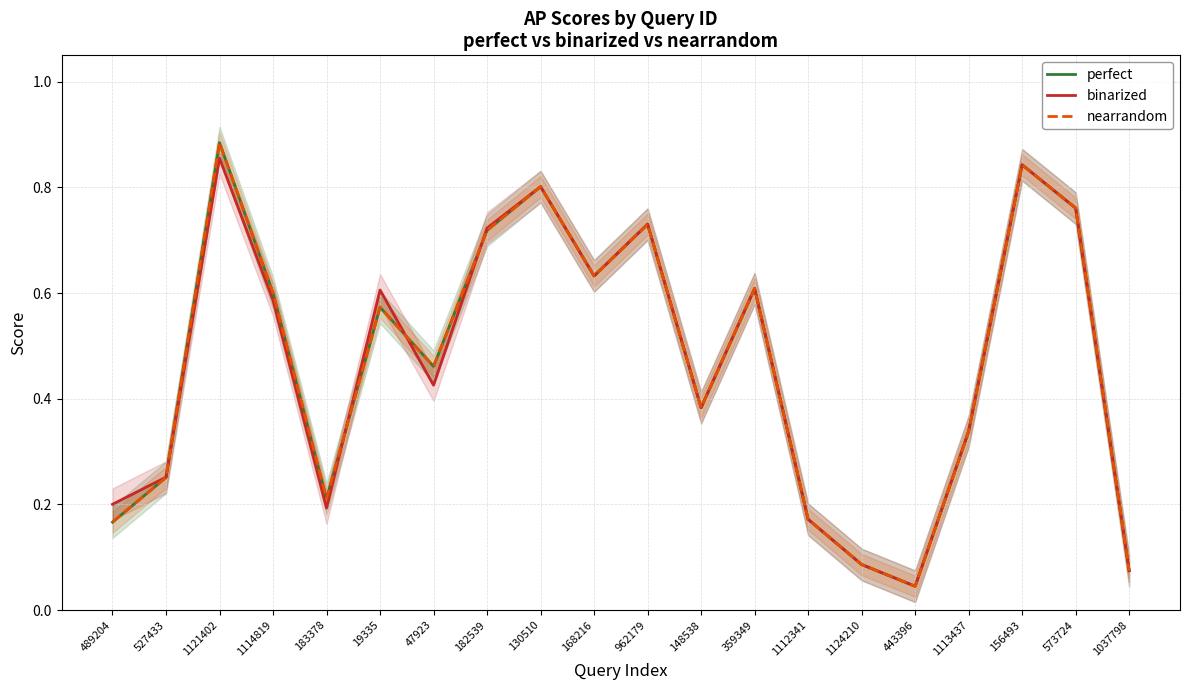

Where is the first local maximum for binarized?

1121402